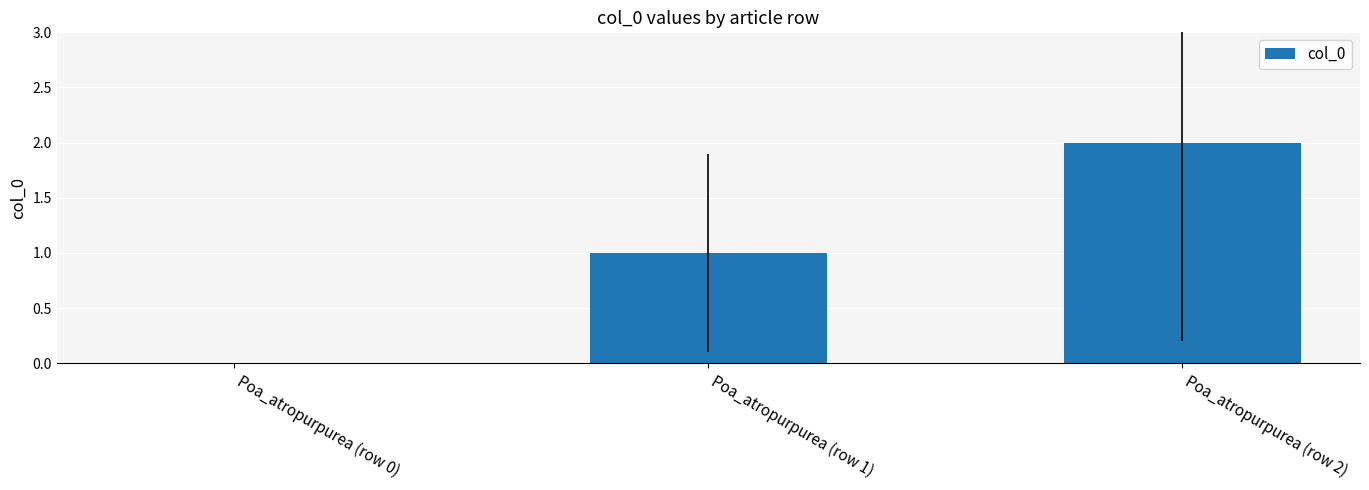

What is the change in value from Poa_atropurpurea (row 0) to Poa_atropurpurea (row 2)?

+2